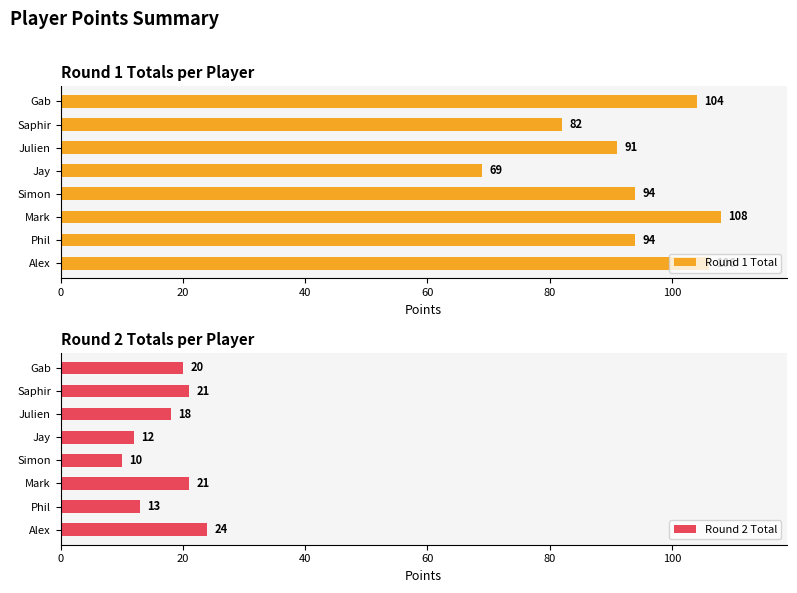

How many bars are there in each group?

2